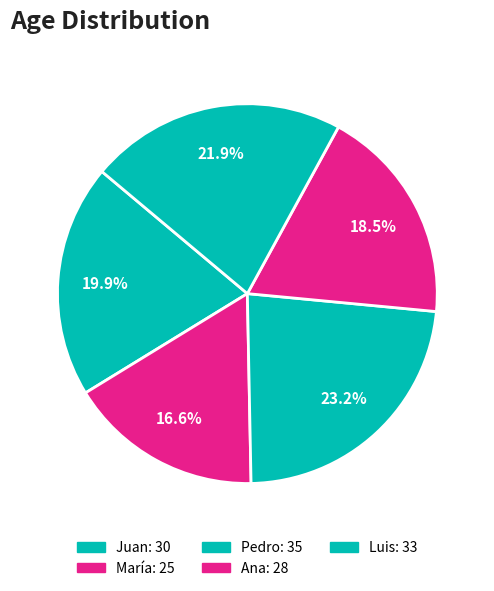

Count the number of slices in the pie.

5